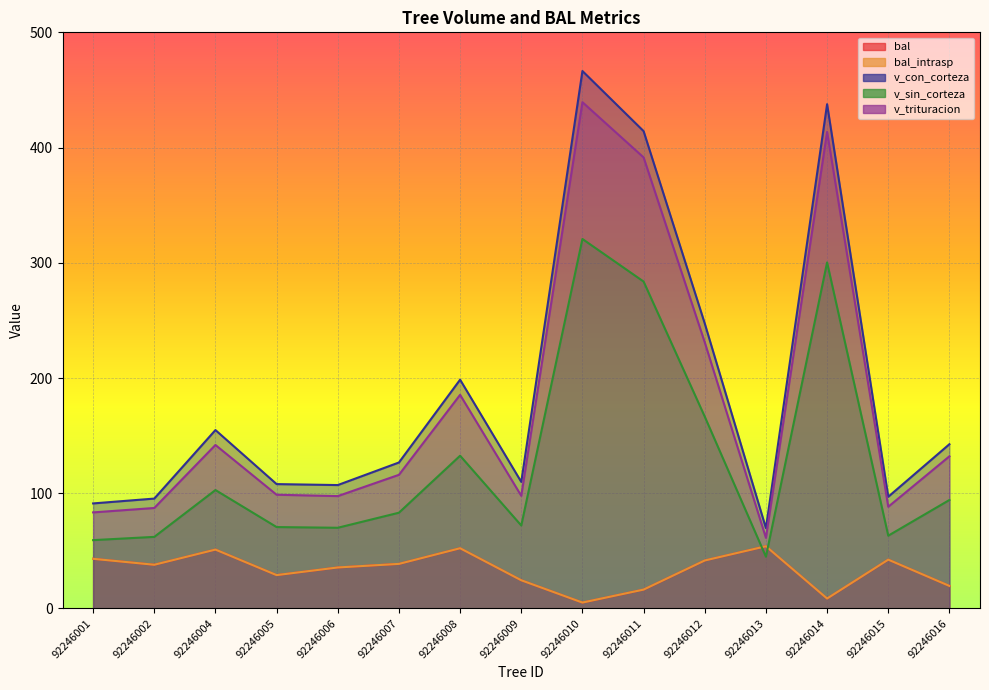

Reading left to right, what are all the values shown in this chart?

bal: 92246001=43.1	92246002=37.9	92246004=51.1	92246005=29.0	92246006=35.6	92246007=38.7	92246008=52.3	92246009=24.5	92246010=5.1	92246011=16.4	92246012=41.7	92246013=54.0	92246014=8.6	92246015=42.4	92246016=19.6
bal_intrasp: 92246001=43.1	92246002=37.9	92246004=51.1	92246005=29.0	92246006=35.6	92246007=38.7	92246008=52.3	92246009=24.5	92246010=5.1	92246011=16.4	92246012=41.7	92246013=54.0	92246014=8.6	92246015=42.4	92246016=19.6
v_con_corteza: 92246001=91.2	92246002=95.4	92246004=154.8	92246005=107.9	92246006=107.1	92246007=126.7	92246008=198.6	92246009=109.8	92246010=466.4	92246011=414.3	92246012=247.3	92246013=69.7	92246014=437.6	92246015=97.0	92246016=142.6
v_sin_corteza: 92246001=59.3	92246002=62.1	92246004=102.8	92246005=70.7	92246006=70.0	92246007=83.1	92246008=132.6	92246009=72.0	92246010=320.7	92246011=283.7	92246012=166.5	92246013=44.9	92246014=300.3	92246015=63.2	92246016=94.2
v_trituracion: 92246001=83.4	92246002=87.2	92246004=141.9	92246005=98.7	92246006=97.5	92246007=116.0	92246008=185.4	92246009=97.8	92246010=439.4	92246011=391.4	92246012=231.0	92246013=61.3	92246014=413.5	92246015=88.3	92246016=132.1